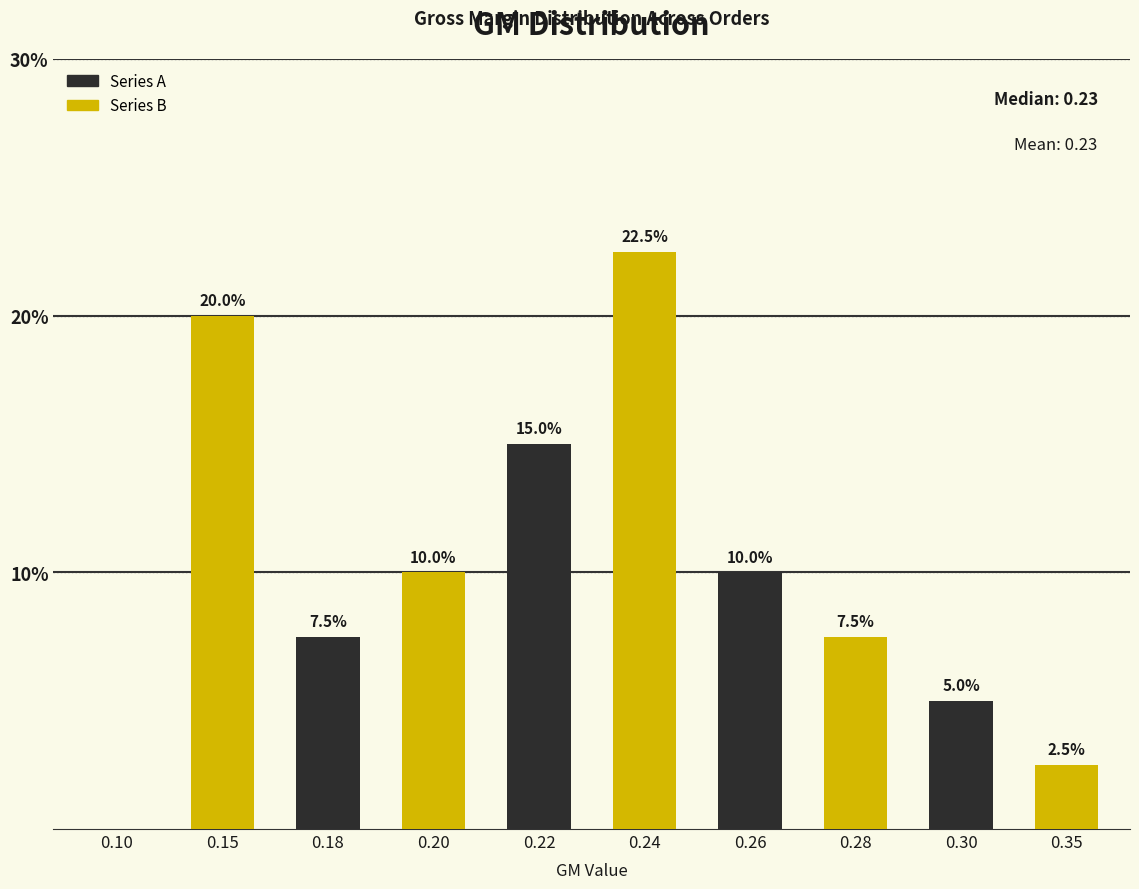

The value of Series B at 0.30 is 0.7. True or false?

False